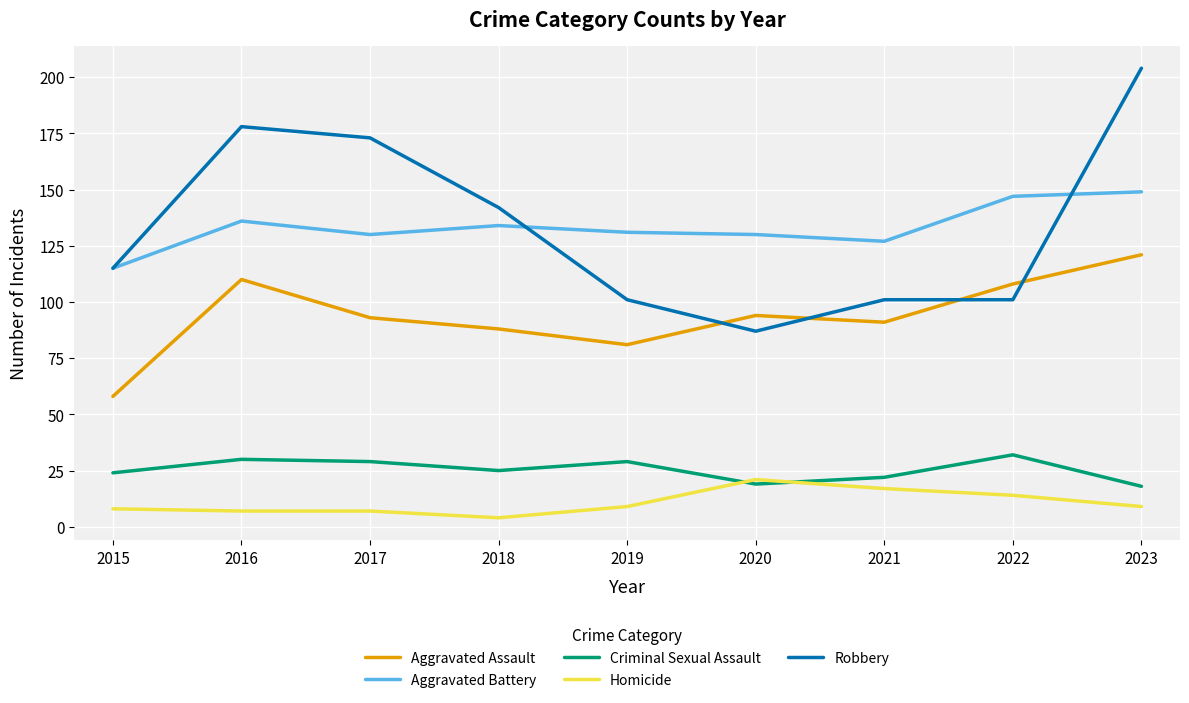

True or false: Robbery and Aggravated Assault cross at least once.

True